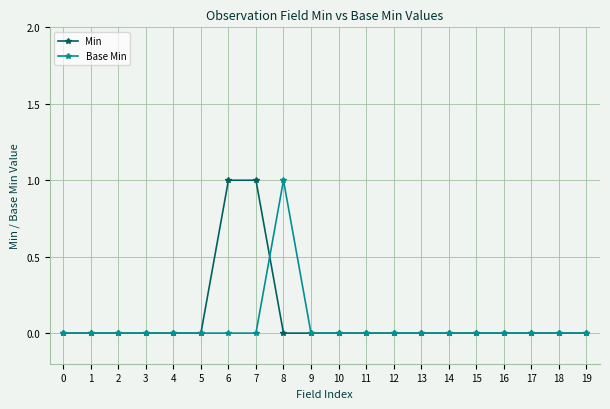

What is the maximum value for Base Min?

1